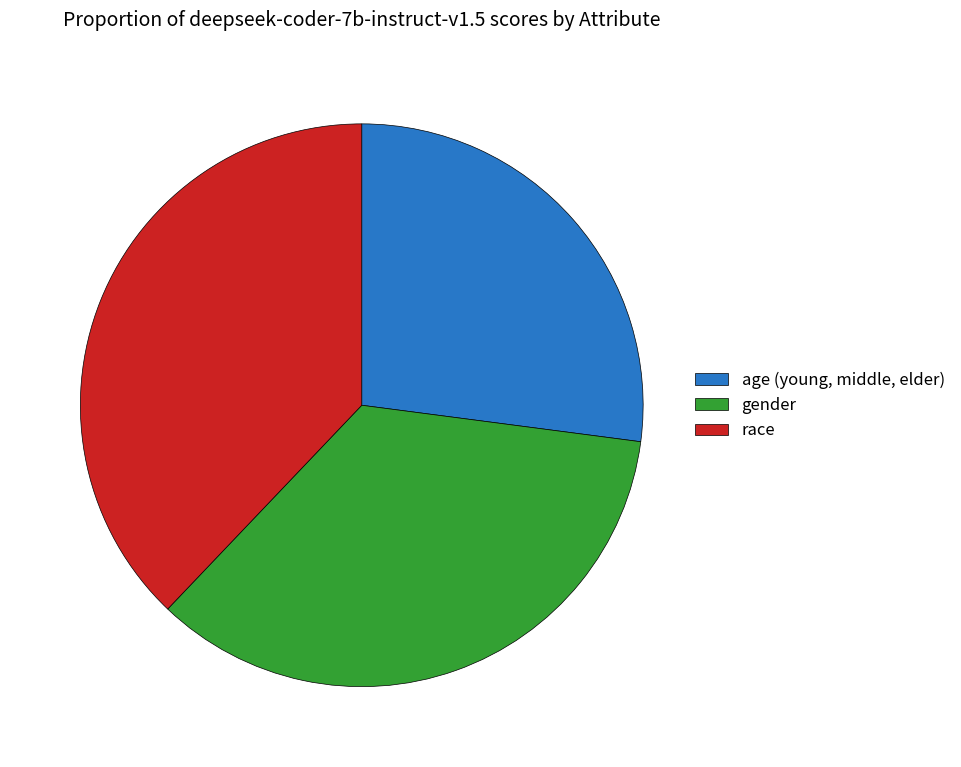

Is the sum of race and gender greater than half?

Yes